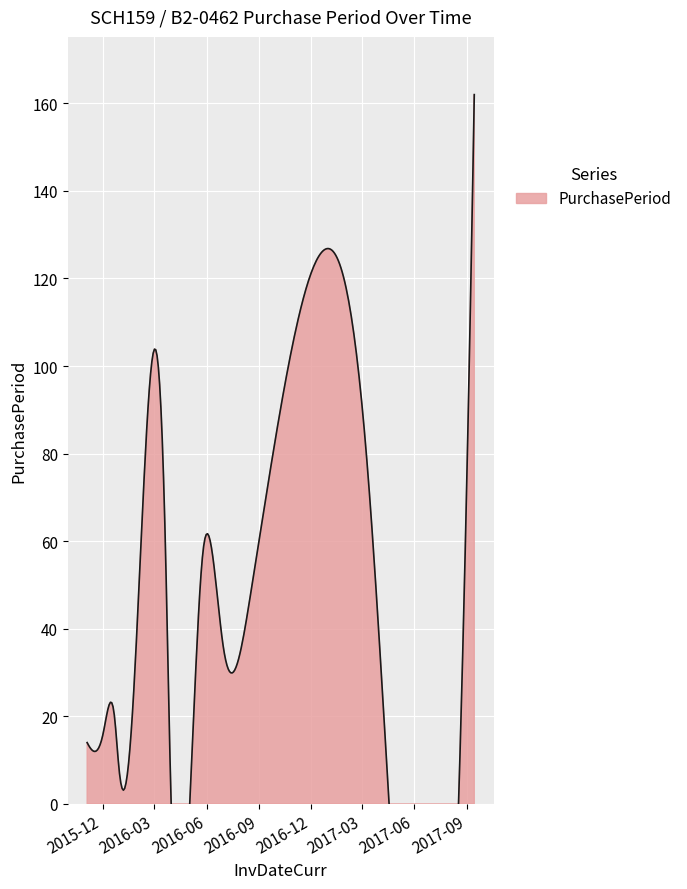

Does the chart display data point markers on the line(s)?

No